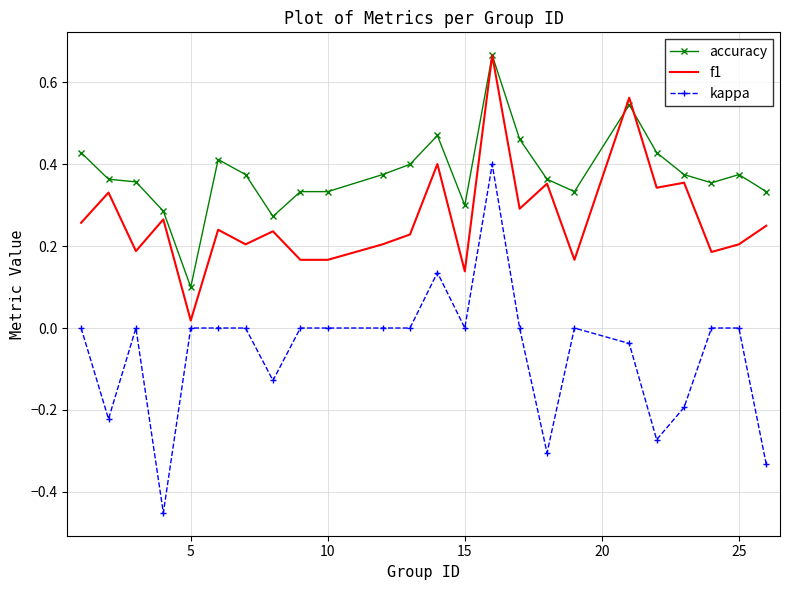

List the series in order of their overall mean, highest first.

accuracy, f1, kappa